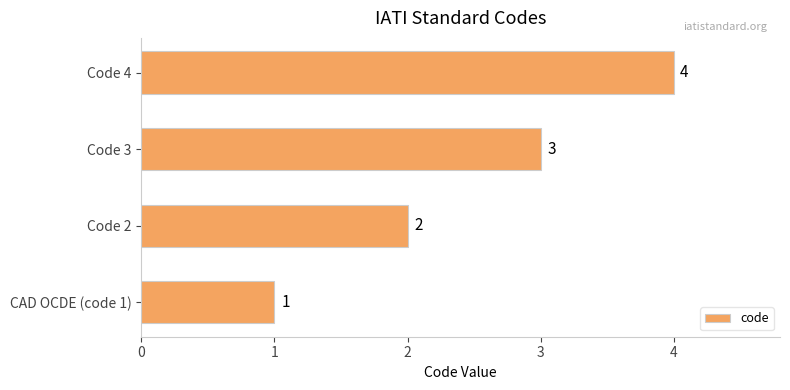

The value at Code 3 is 1. True or false?

False